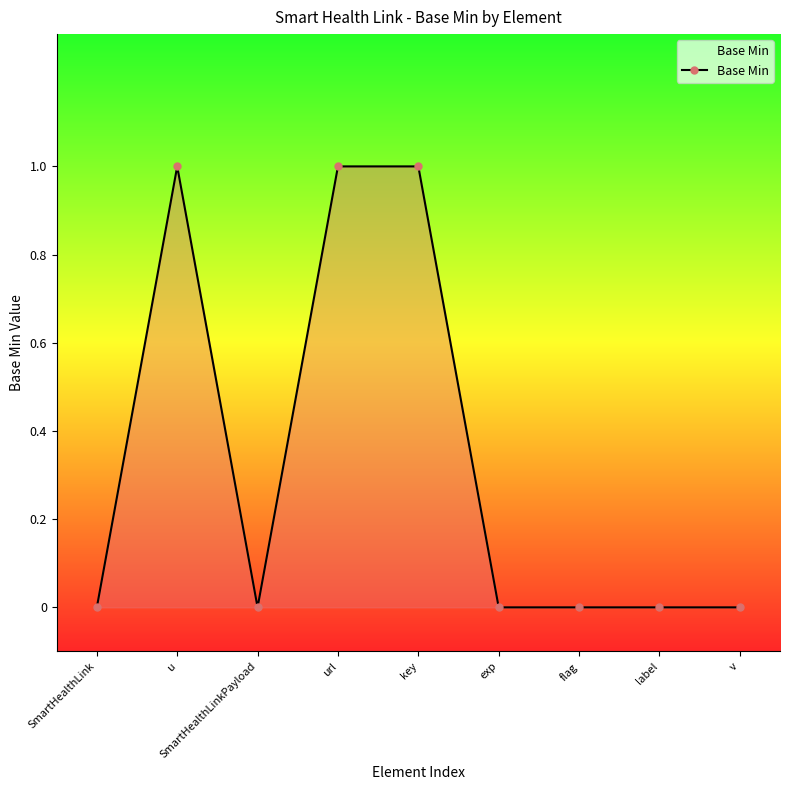

Which has a higher value, url or label?

url